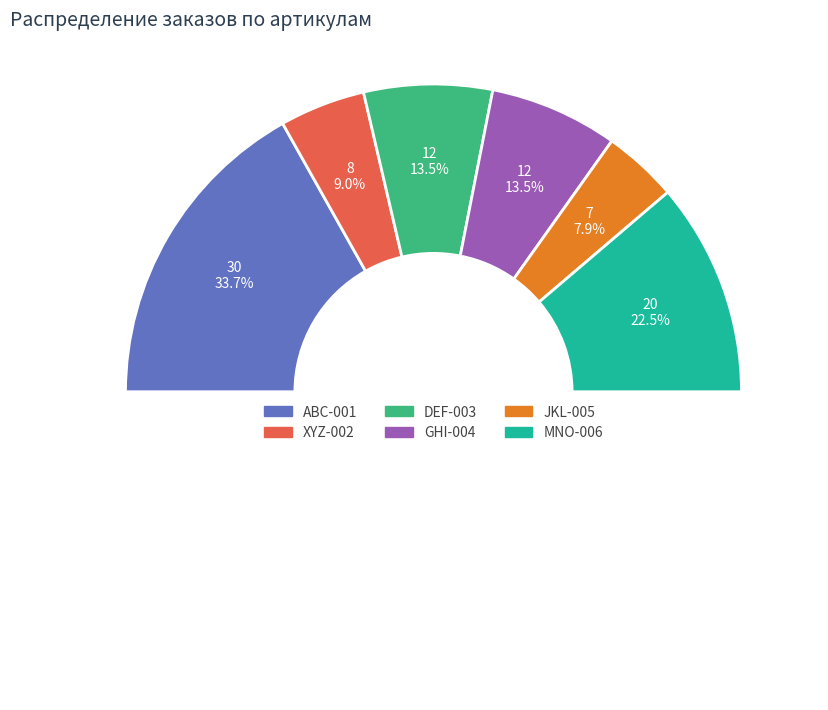

Is there a majority slice in this chart?

No